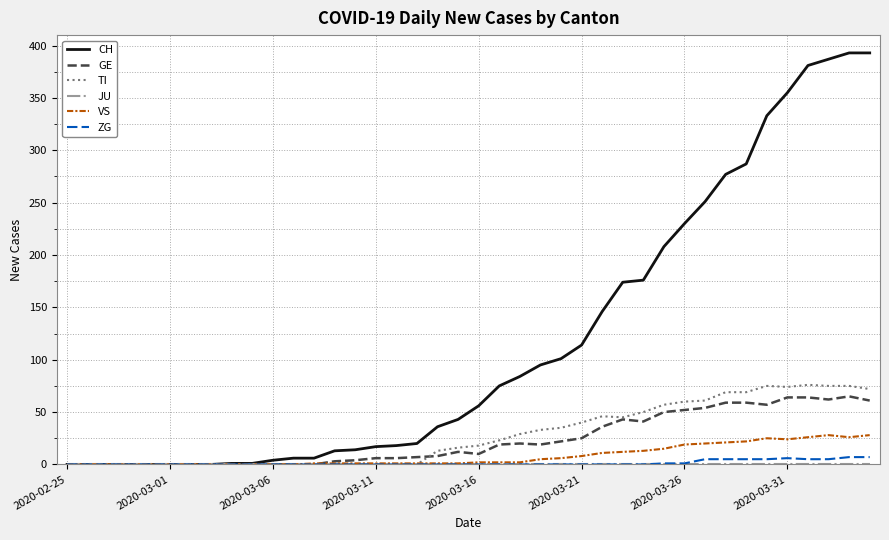

Which series has the widest spread of values?

CH